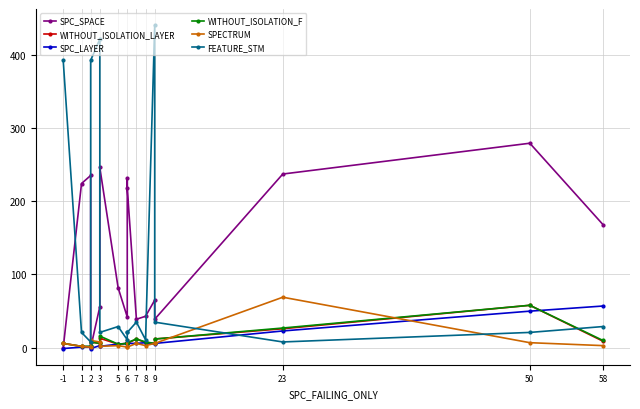

Where does the FEATURE_STM series first go above 21?

-1